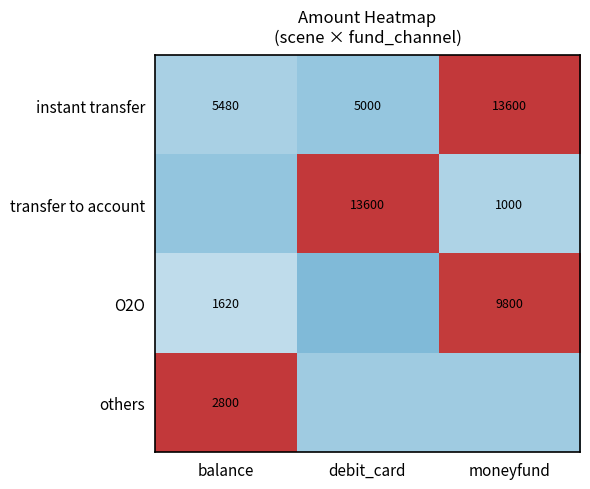

Is the value of O2O at balance greater than the value of instant transfer at moneyfund?

No